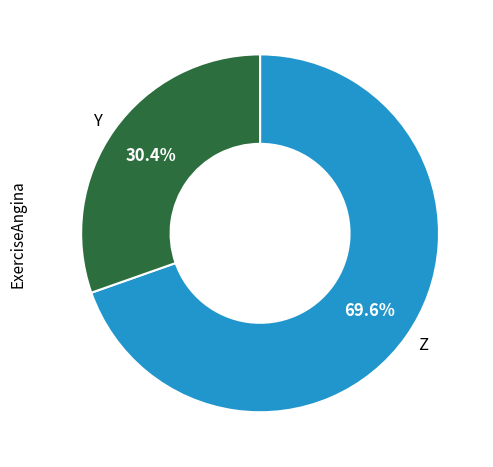

Does Y represent more than half of the total?

No